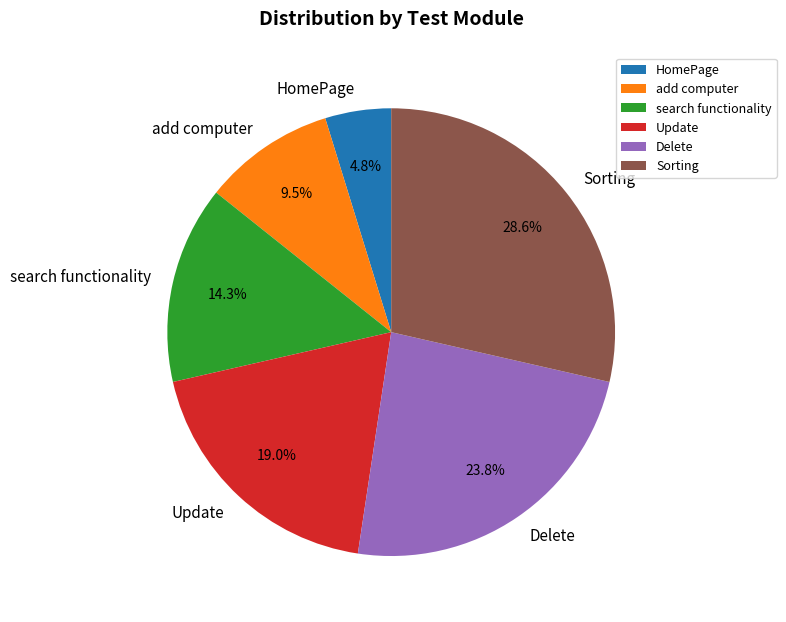

Which has a higher value, HomePage or Delete?

Delete